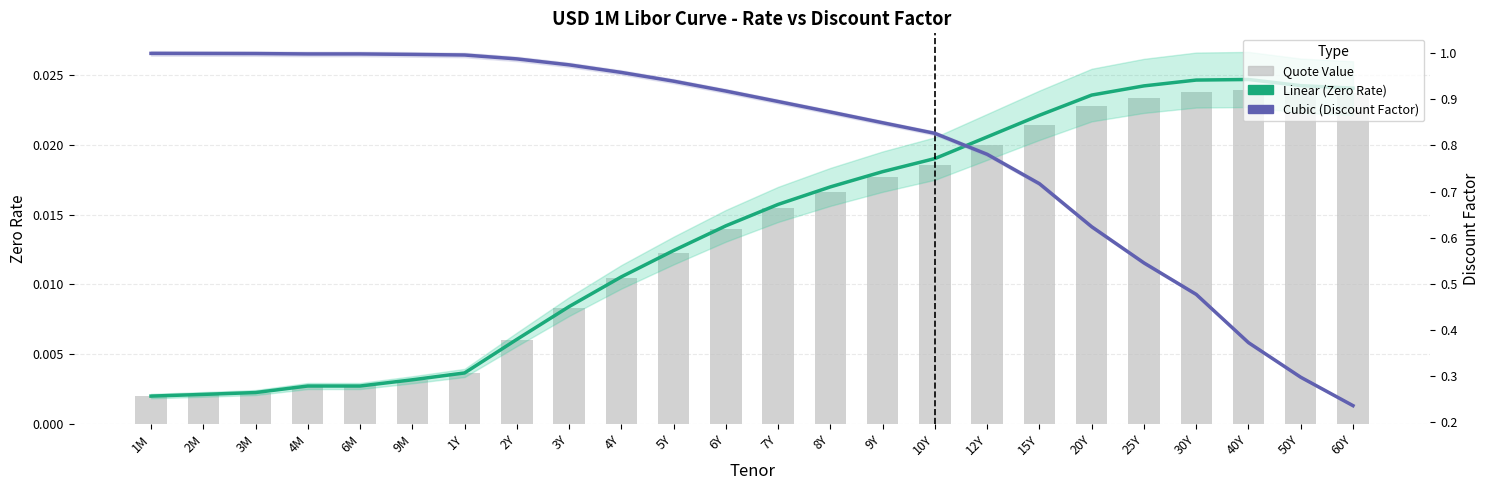

Rank the series at 3M from lowest to highest value.

Quote Value, Linear (Zero Rate), Cubic (Discount Factor)